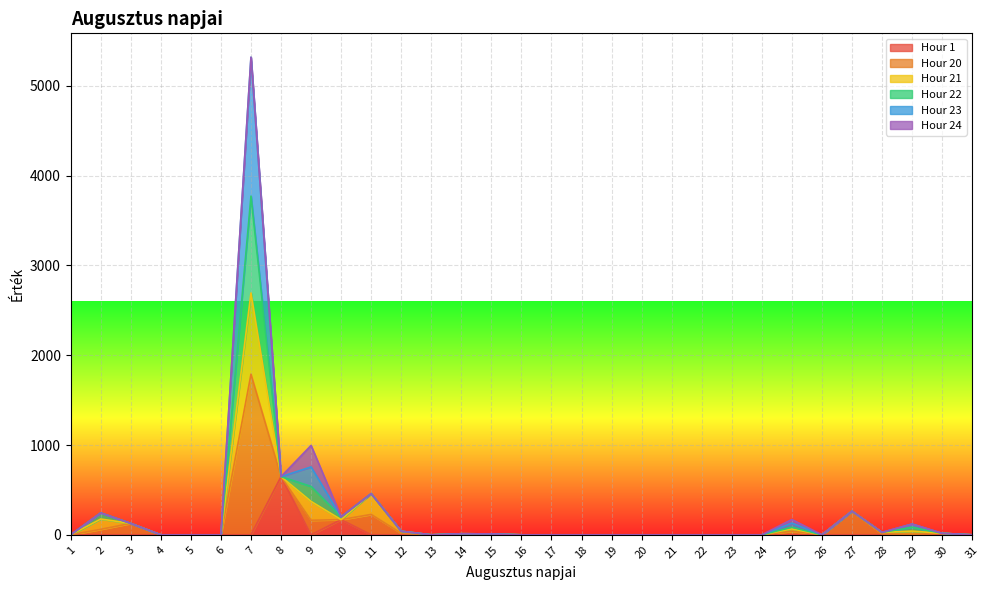

At which category is the sum across all series the highest?

7